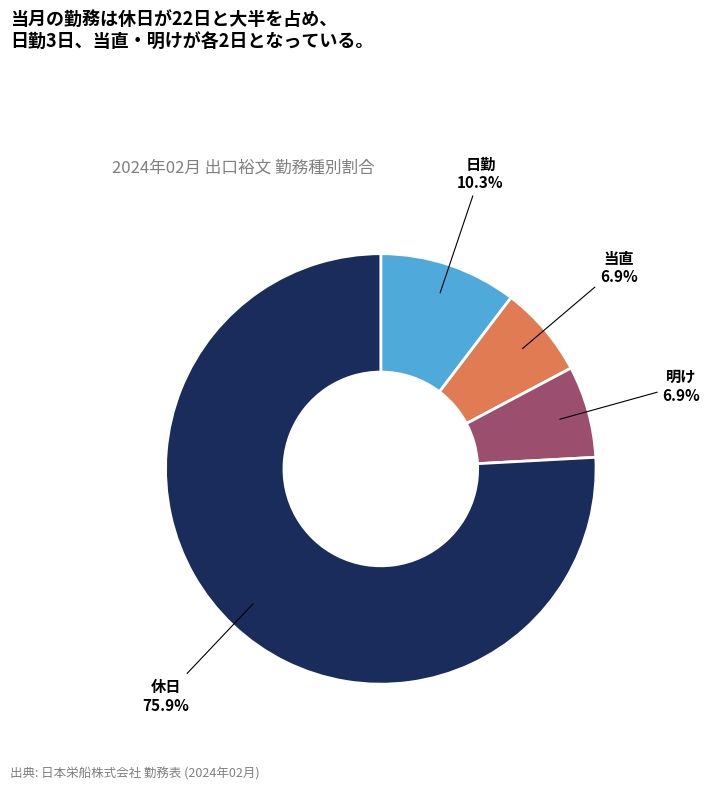

Do 明け and 日勤 together represent more than half of the pie?

No